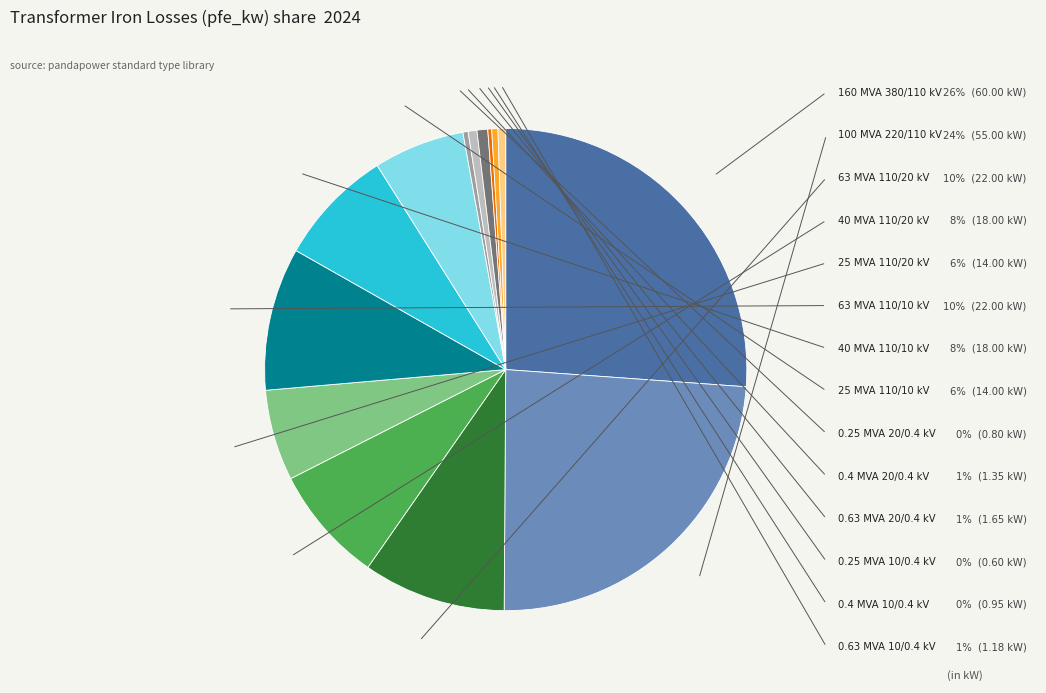

Is there a majority slice in this chart?

No